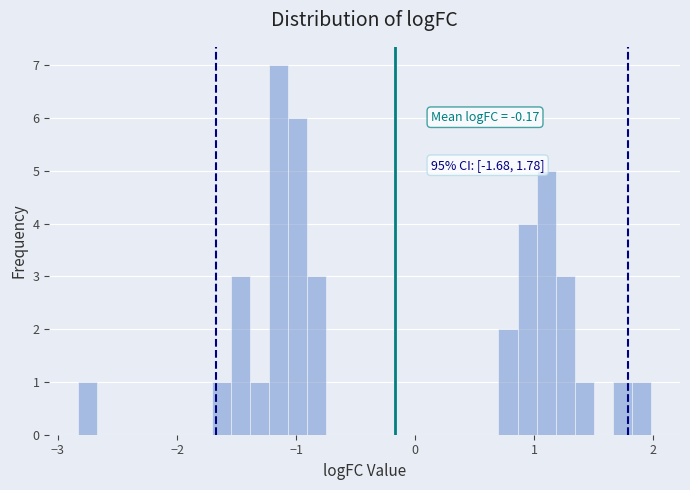

Around what value on the x-axis is the tallest bar? Give the approximate position of its centre, as read against the axis.

-1.1